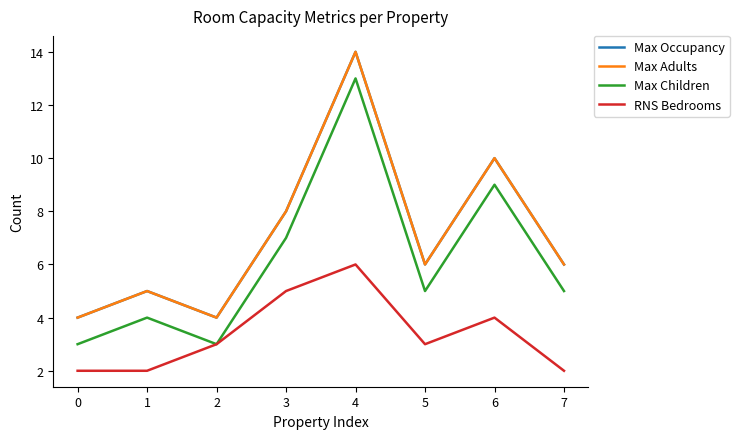

List the labels in order of Max Occupancy value, largest first.

4, 6, 3, 5, 7, 1, 0, 2